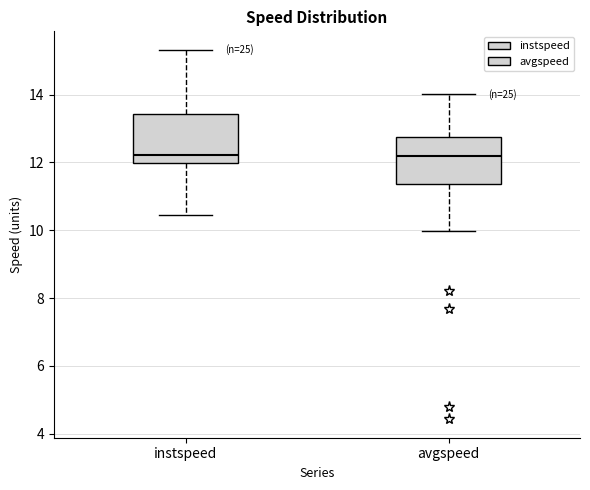

Reading left to right, read every box against the y-axis: the position of its median line, the range the box covers, and the ends of its whiskers. The values are not printed on the chart, so give them approximately, as read against the axis.

instspeed: median 12.2, box 12.0 to 13.4, whiskers 10.4 to 15.4
avgspeed: median 12.2, box 11.4 to 12.8, whiskers 10.0 to 14.0